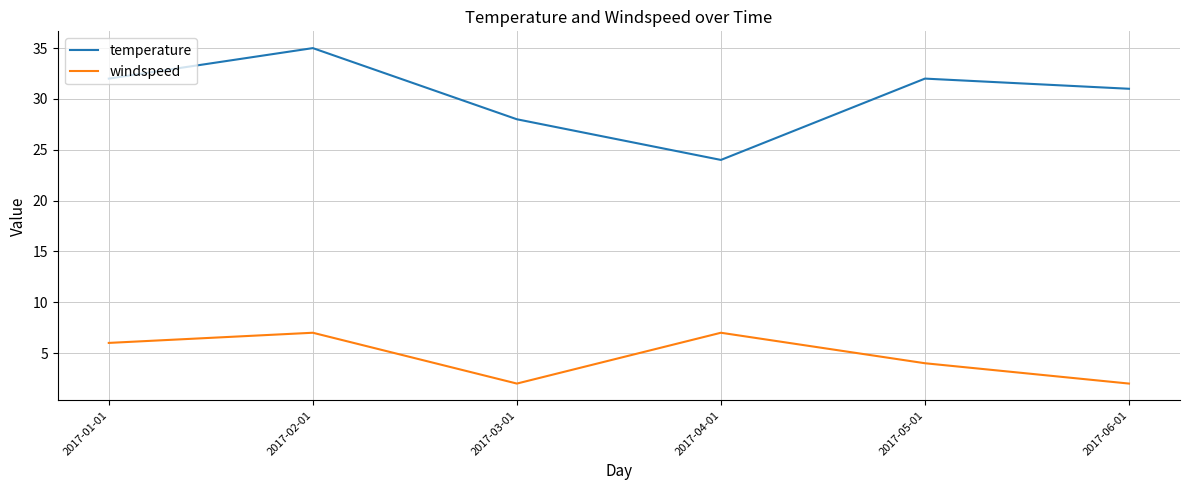

Reading left to right, transcribe all the data shown in this chart.

temperature: 2017-01-01=32	2017-02-01=35	2017-03-01=28	2017-04-01=24	2017-05-01=32	2017-06-01=31
windspeed: 2017-01-01=6	2017-02-01=7	2017-03-01=2	2017-04-01=7	2017-05-01=4	2017-06-01=2